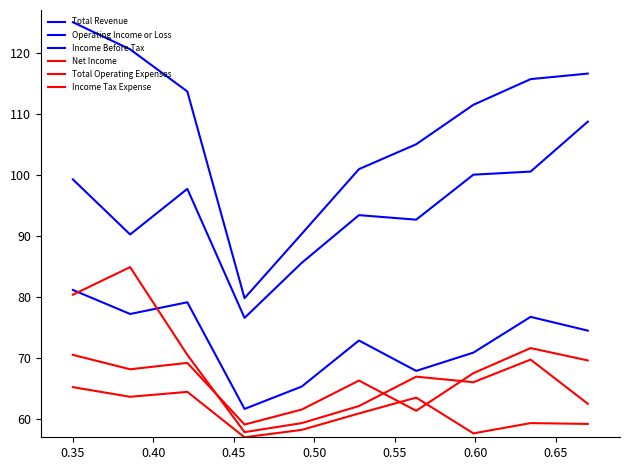

Count the number of data series in this chart.

6